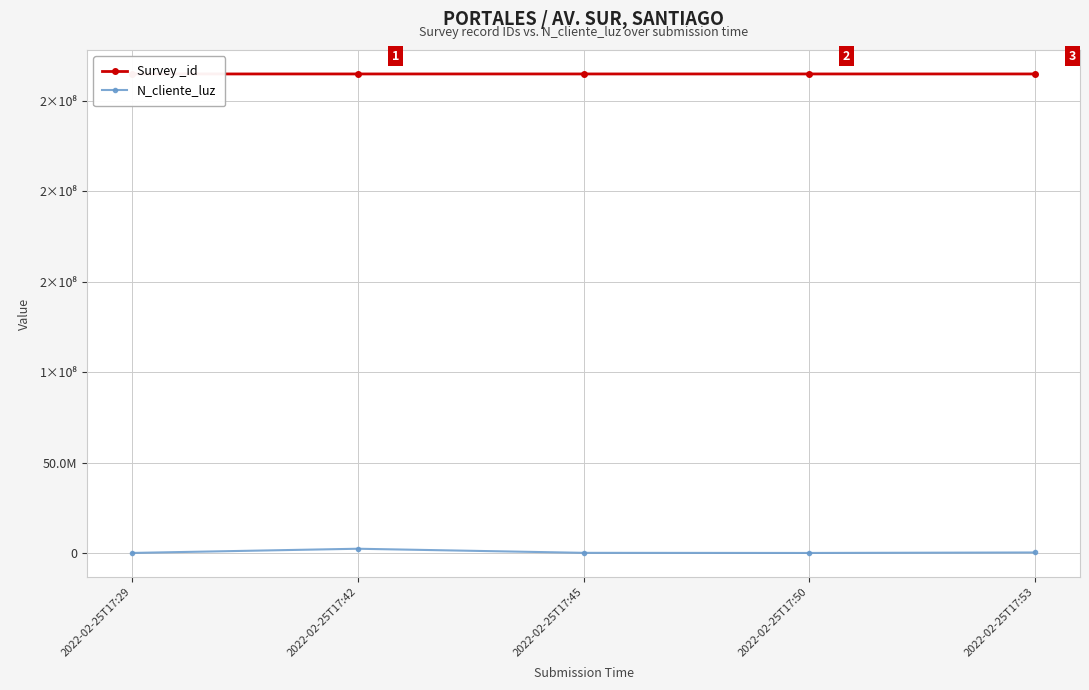

Which has a higher value, 2022-02-25T17:29 or 2022-02-25T17:53?

2022-02-25T17:53